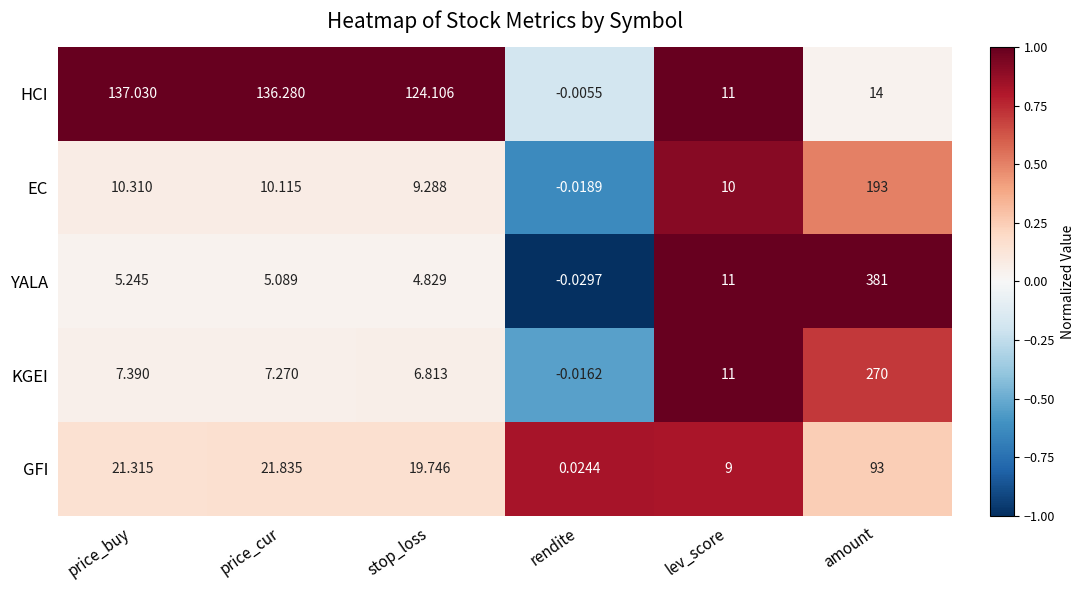

At which category is the sum across all series the highest?

amount